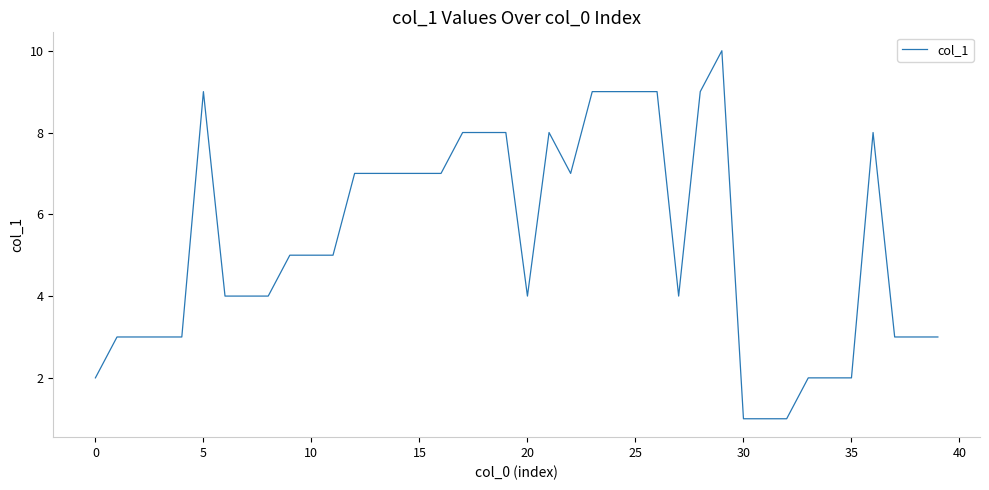

What is the greatest value displayed?

10